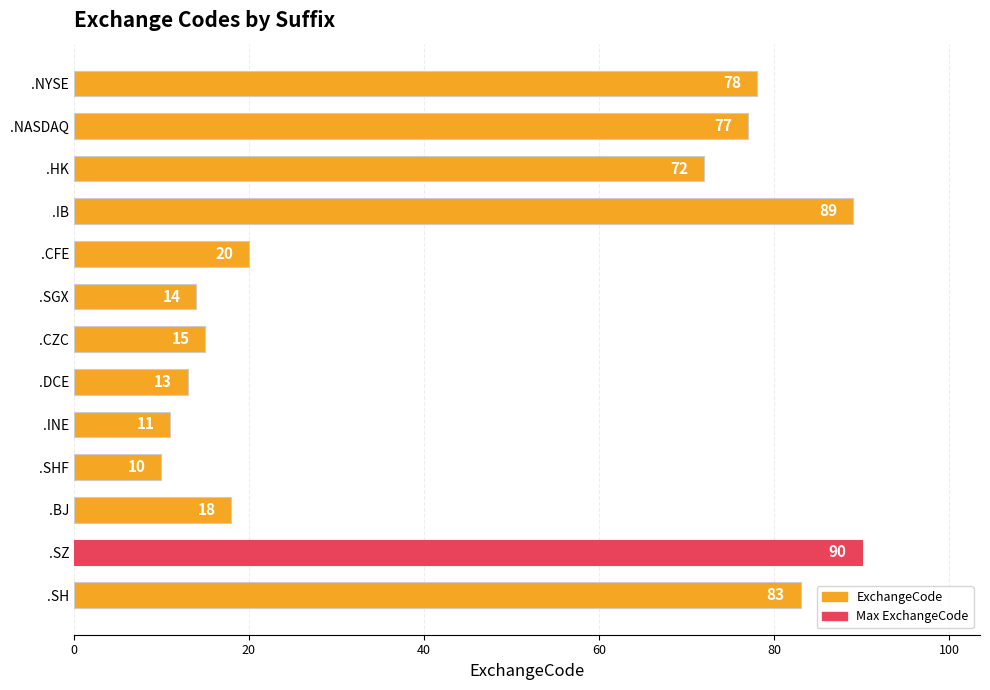

What is the minimum value shown in the chart?

10